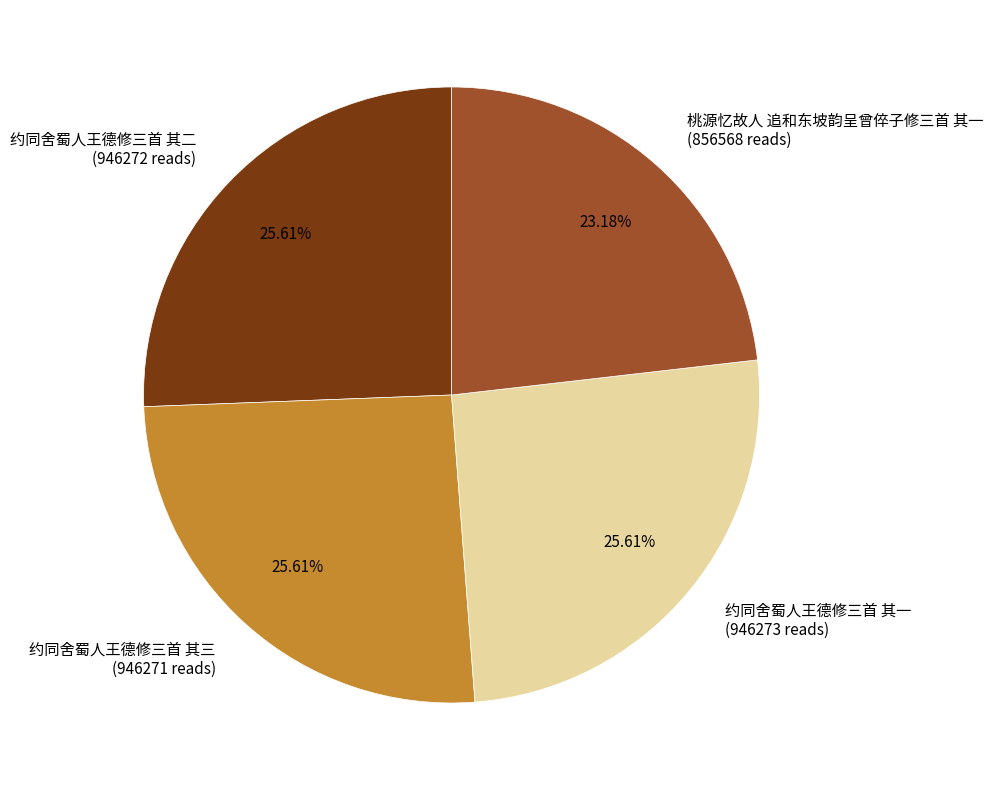

Is it true that 约同舍蜀人王德修三首 其三 is 26% of the pie?

True